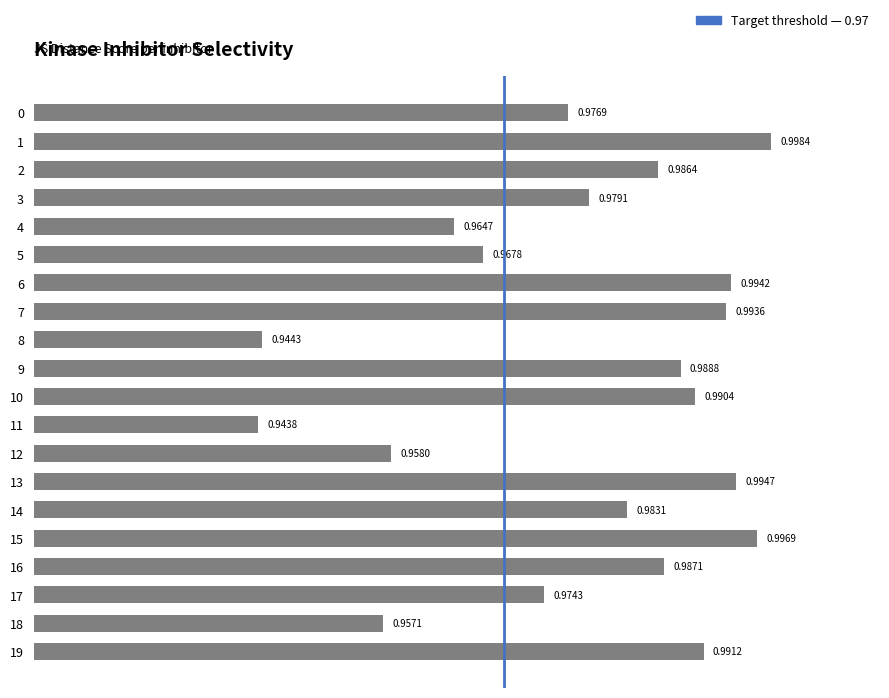

Rank the categories by value from highest to lowest.

1, 15, 13, 6, 7, 19, 10, 9, 16, 2, 14, 3, 0, 17, 5, 4, 12, 18, 8, 11